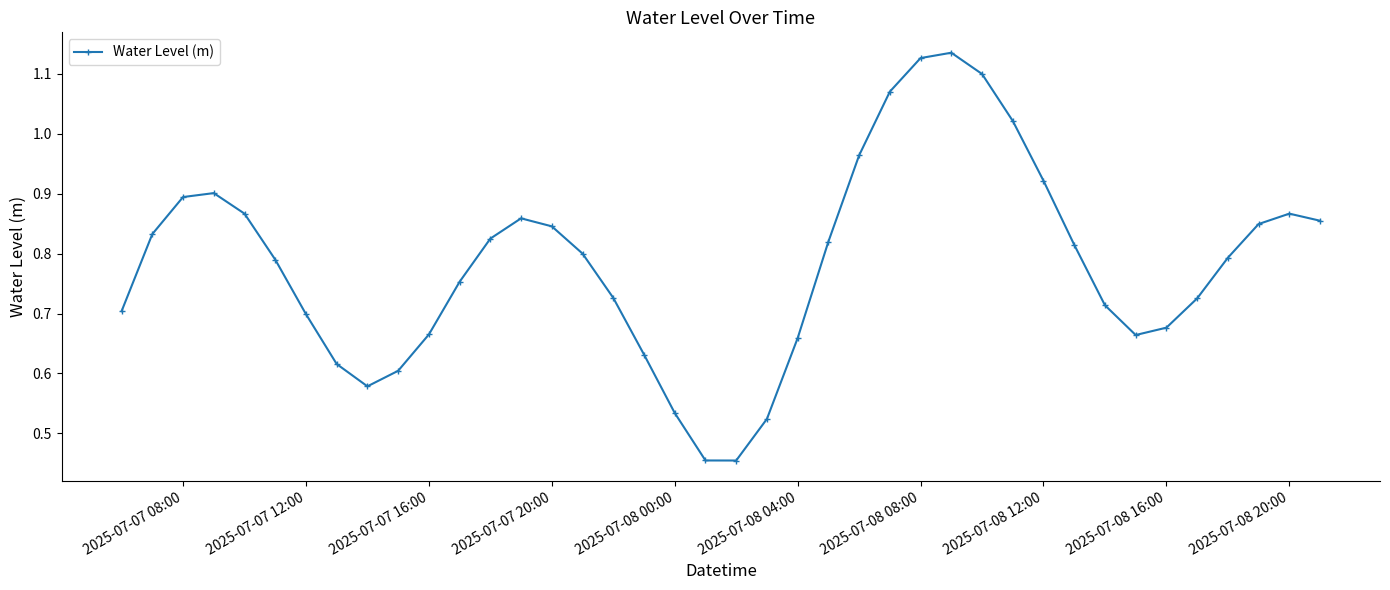

What is the sum of all values?

31.3